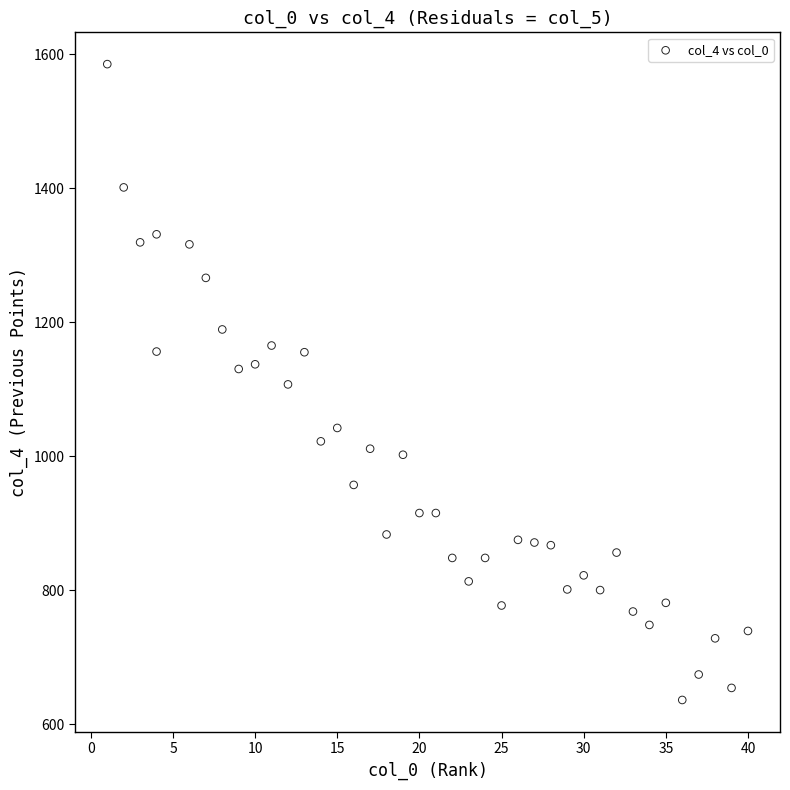

What is the range of X values (max minus min)?

39